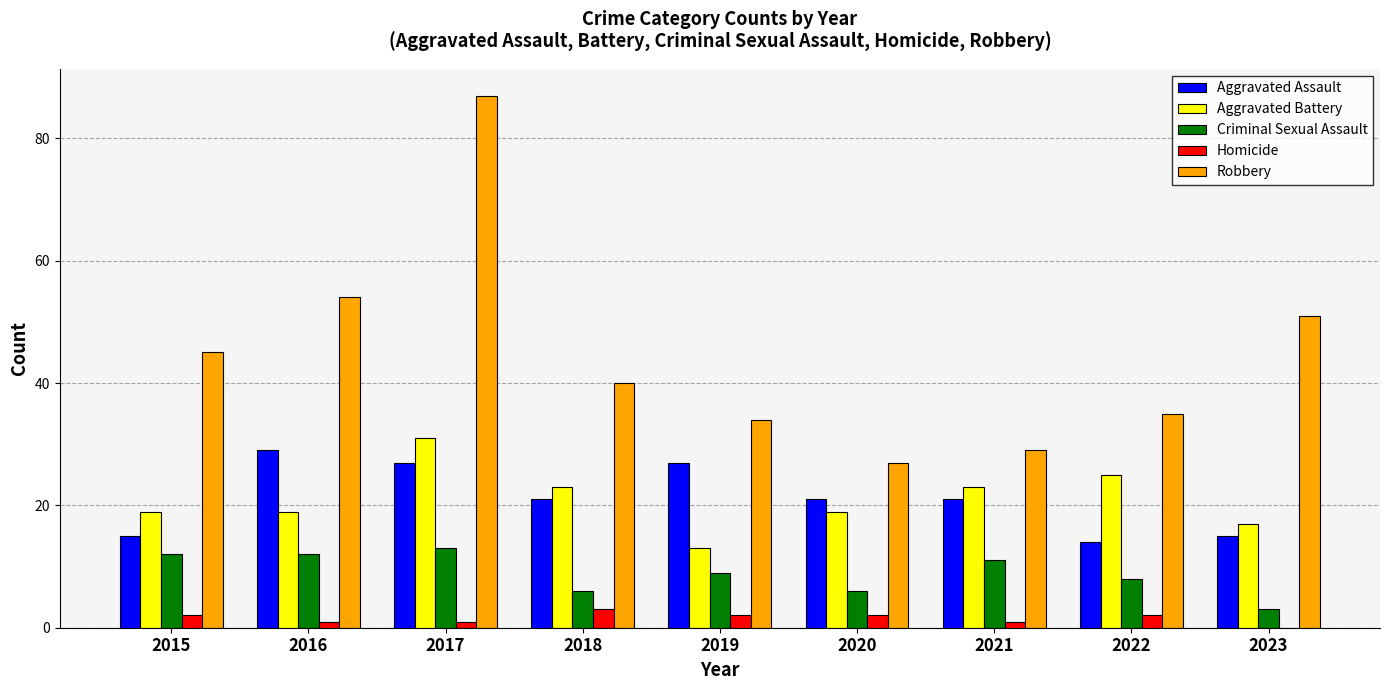

Count the number of categories in the chart.

9